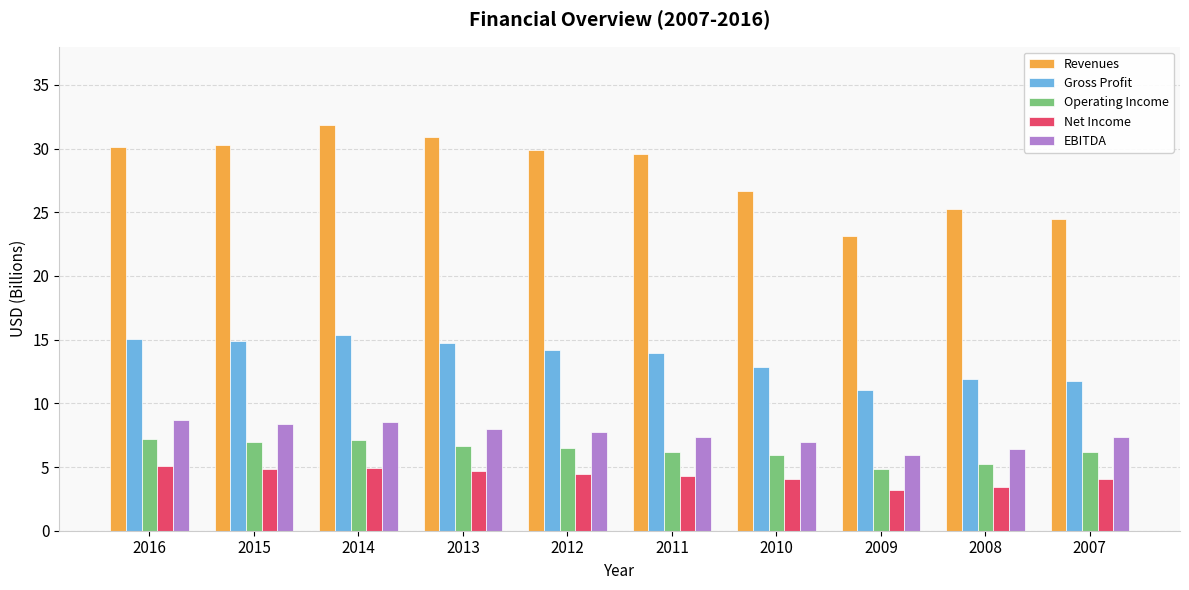

Which category has the highest value in the Gross Profit series?

2014